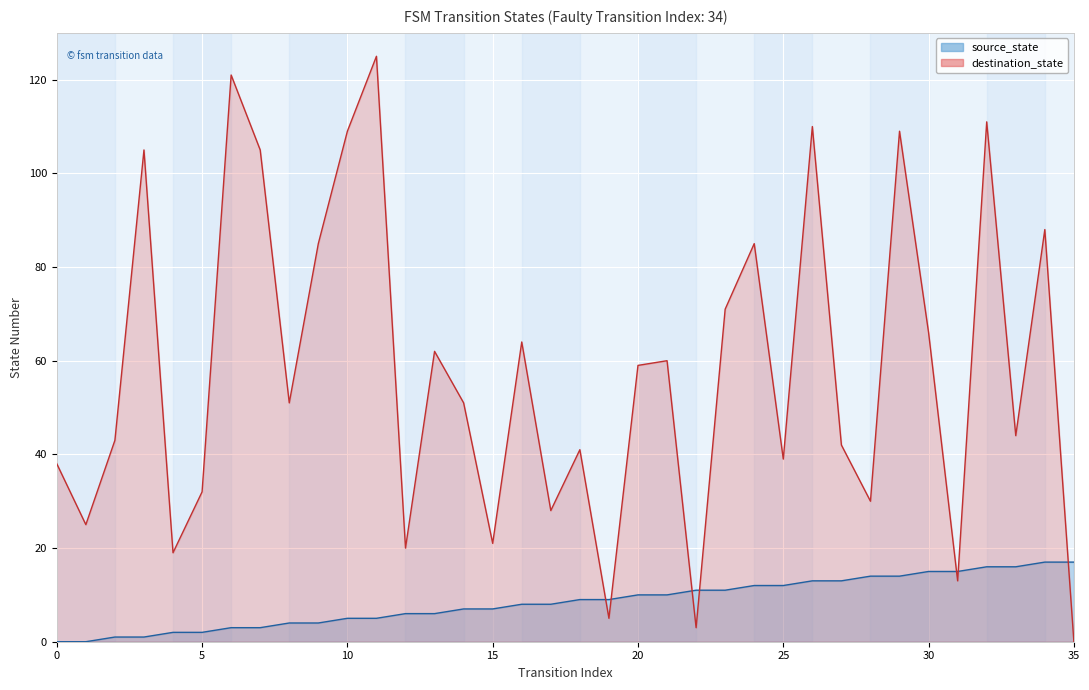

At which category does the chart reach its peak across all series?

11